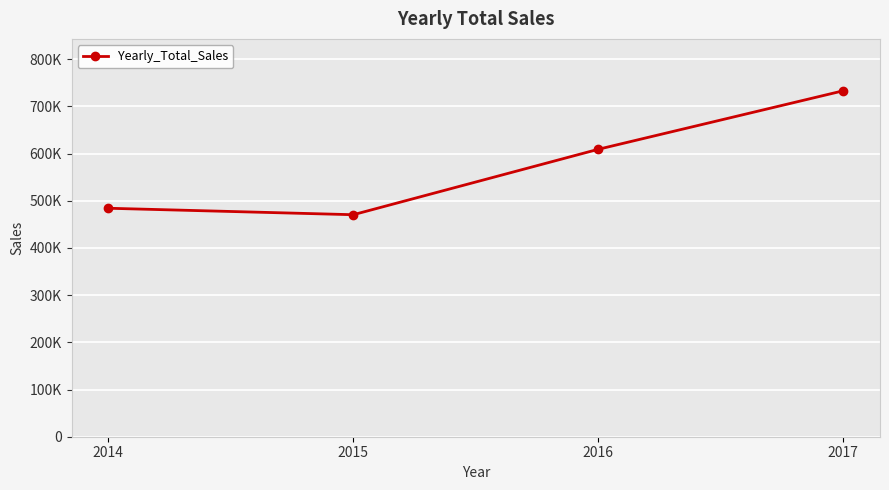

Reading right to left, extract all data points from this chart.

2017=733215.3	2016=609205.6	2015=470532.5	2014=484247.5